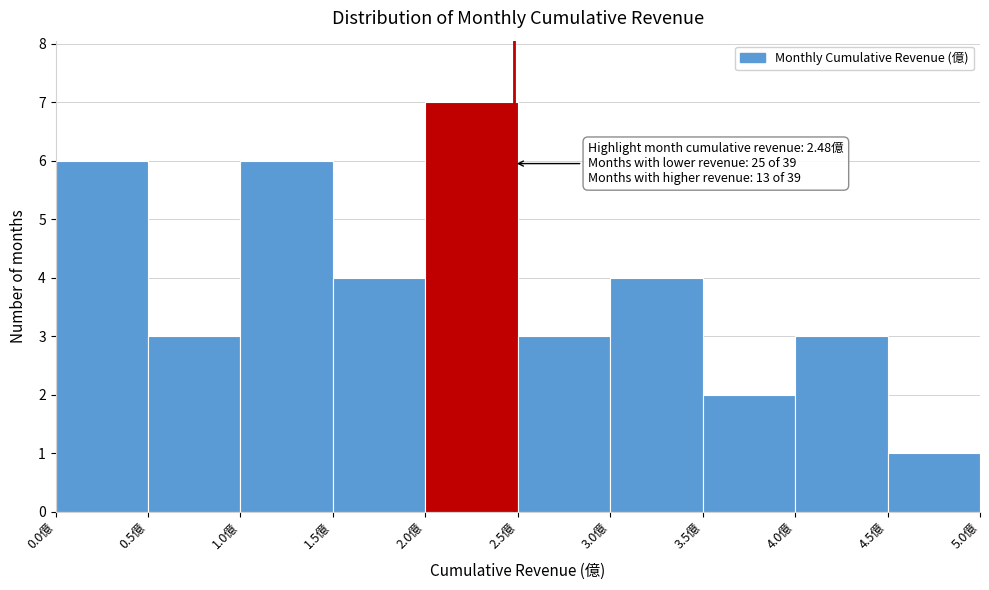

Which range on the x-axis has the tallest bar?

2.0 to 2.5